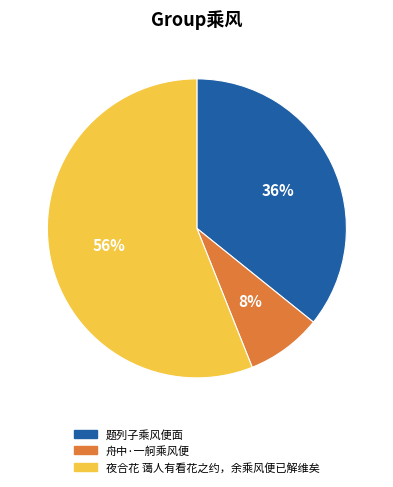

To the nearest percent, what is the average slice percentage?

33%